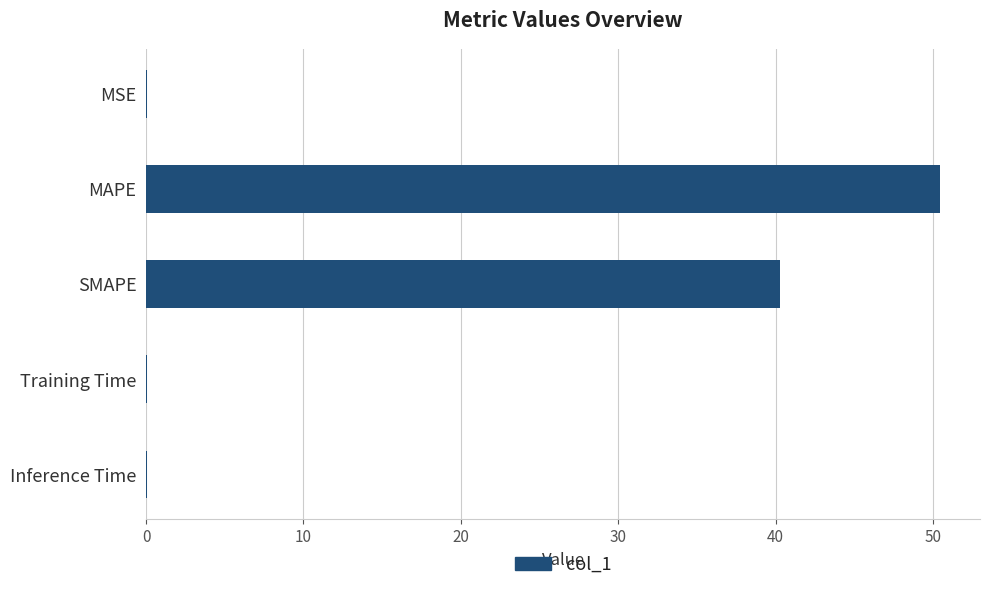

Is it true that the value at MAPE is 50.5?

True